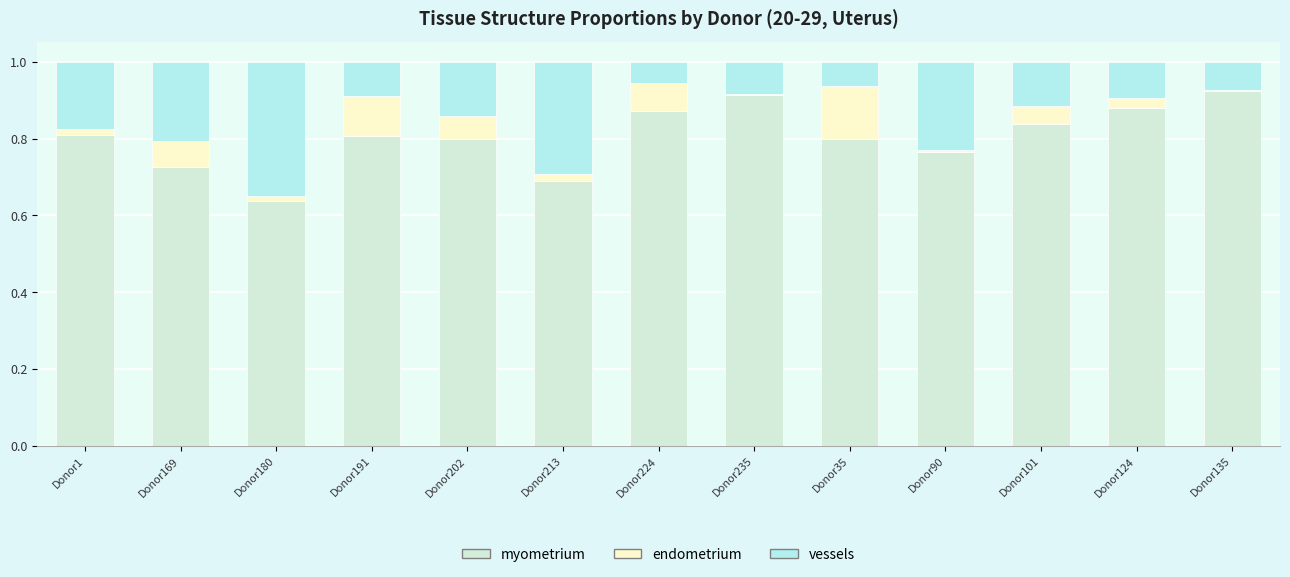

What is the total value across all series at Donor224?

1.0